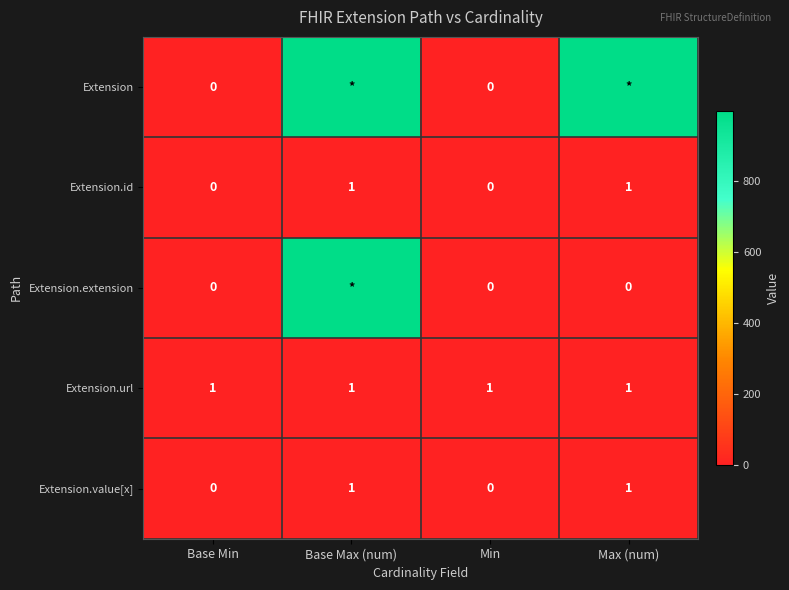

The value of Extension.id at Max (num) is 2. True or false?

False